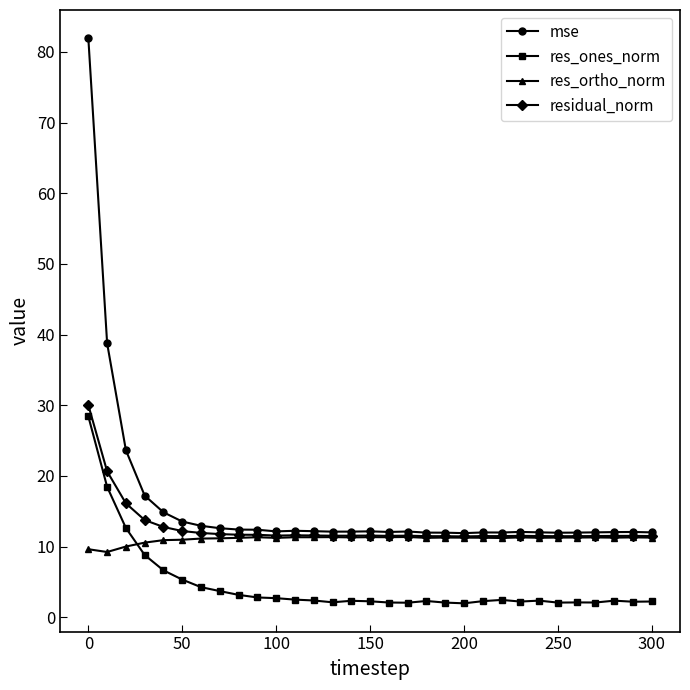

True or false: mse has more than 0 points higher than both neighbors.

True